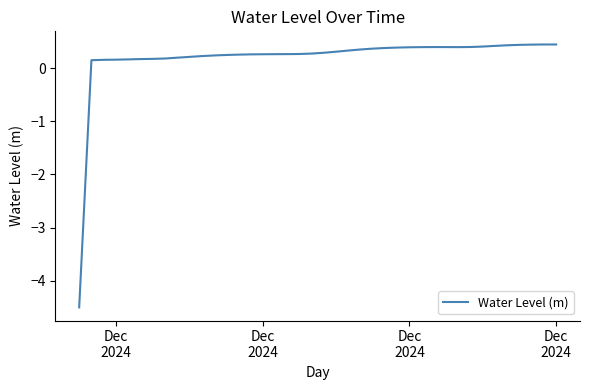

What is the difference between the maximum and minimum values?

4.9